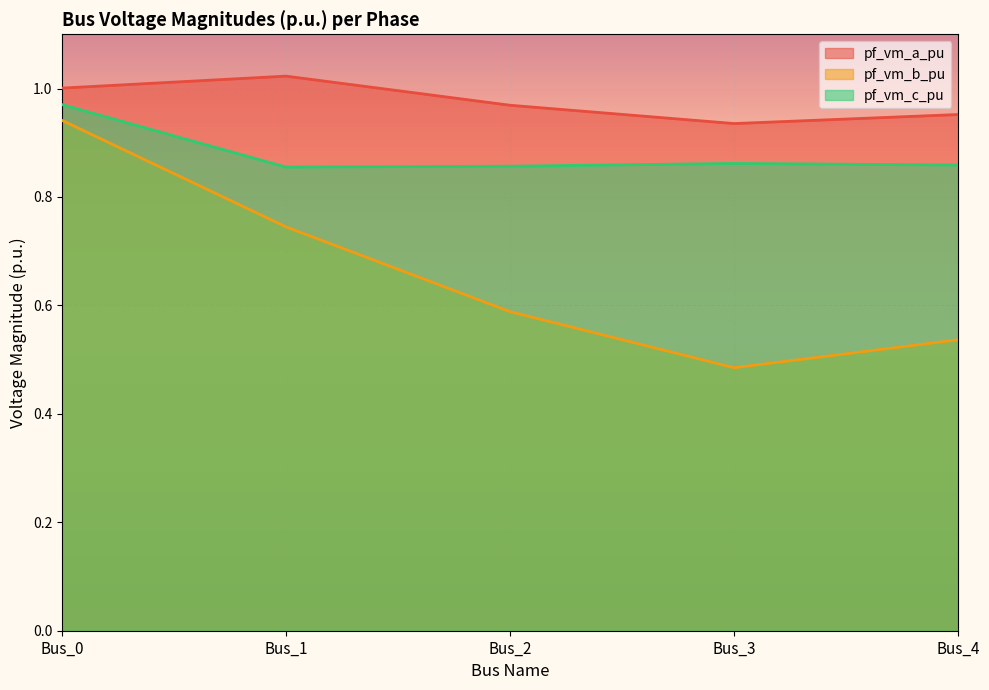

Reading right to left, extract all data points from this chart.

pf_vm_a_pu: Bus_4=1.0	Bus_3=0.9	Bus_2=1.0	Bus_1=1.0	Bus_0=1.0
pf_vm_b_pu: Bus_4=0.5	Bus_3=0.5	Bus_2=0.6	Bus_1=0.7	Bus_0=0.9
pf_vm_c_pu: Bus_4=0.9	Bus_3=0.9	Bus_2=0.9	Bus_1=0.9	Bus_0=1.0